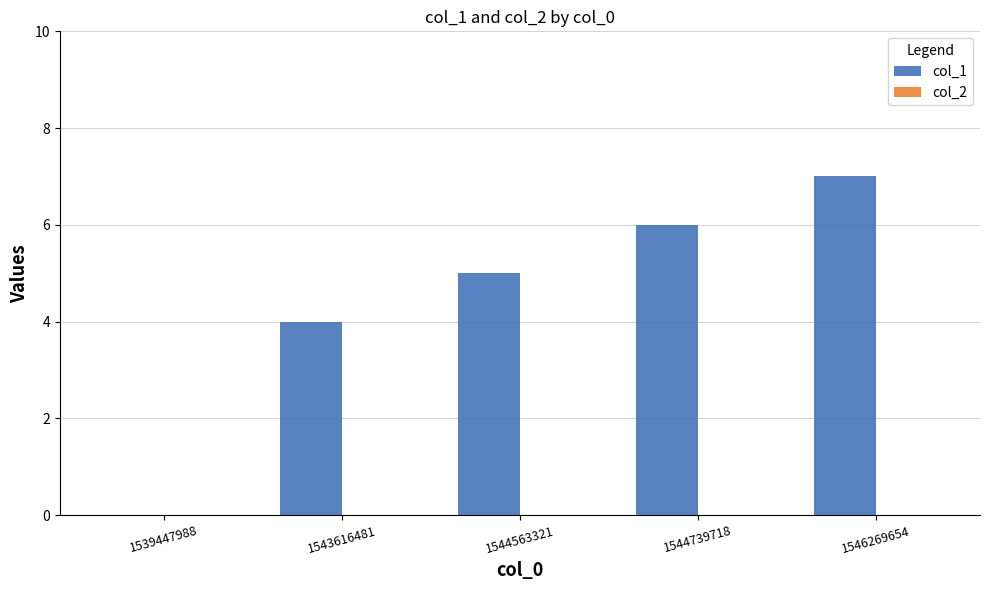

Which category has the highest value across all series?

1546269654